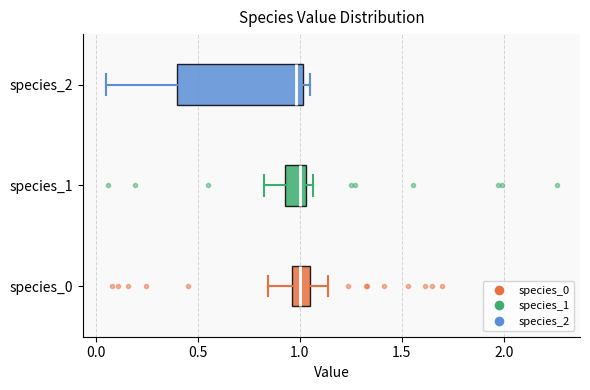

Comparing the boxes themselves (not the whiskers), which one is the widest?

species_2